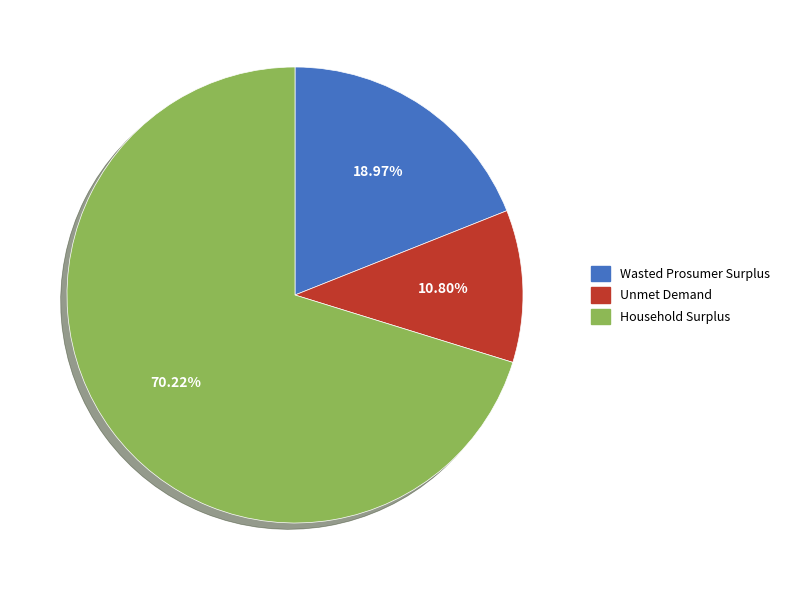

Combined, what portion of the pie is Unmet Demand and Wasted Prosumer Surplus?

29.8%